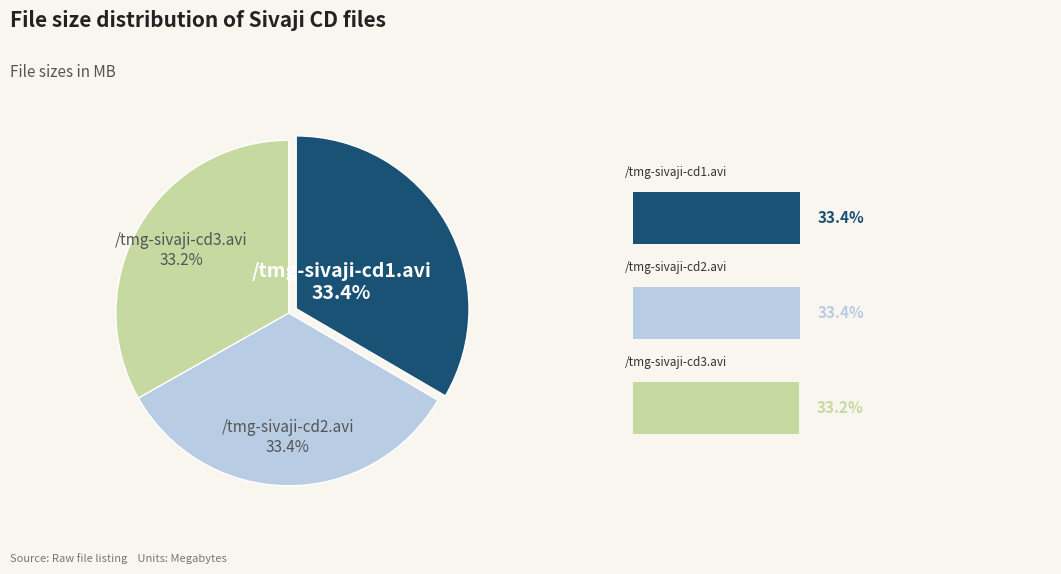

Is there any slice that represents more than half of the pie?

No